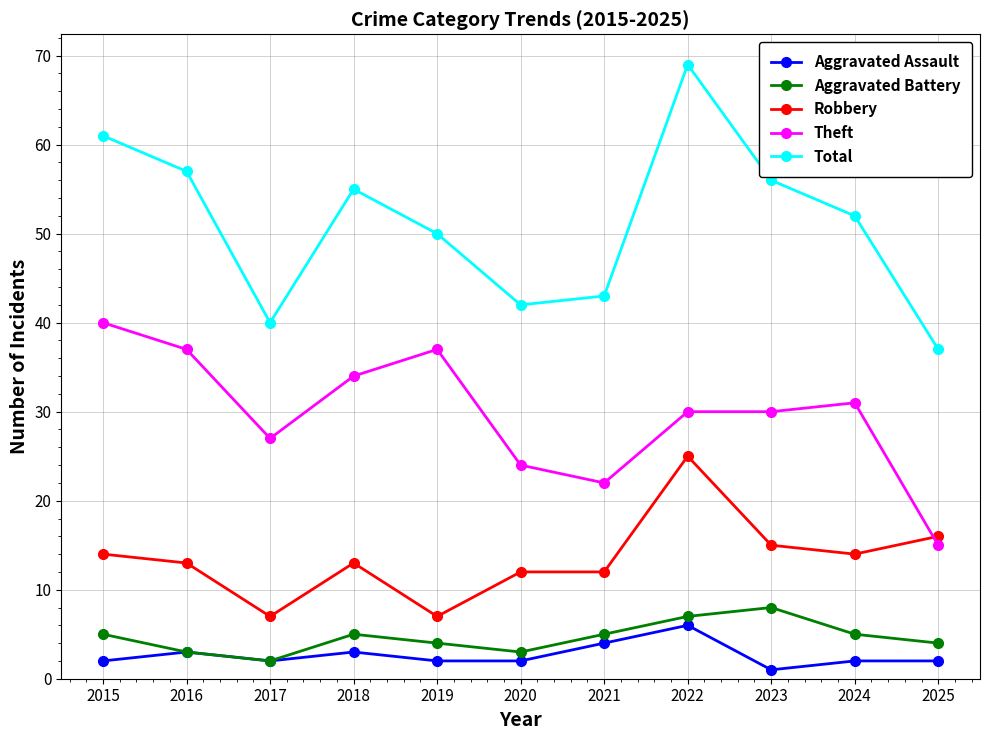

Which series has the largest total across all categories?

Total